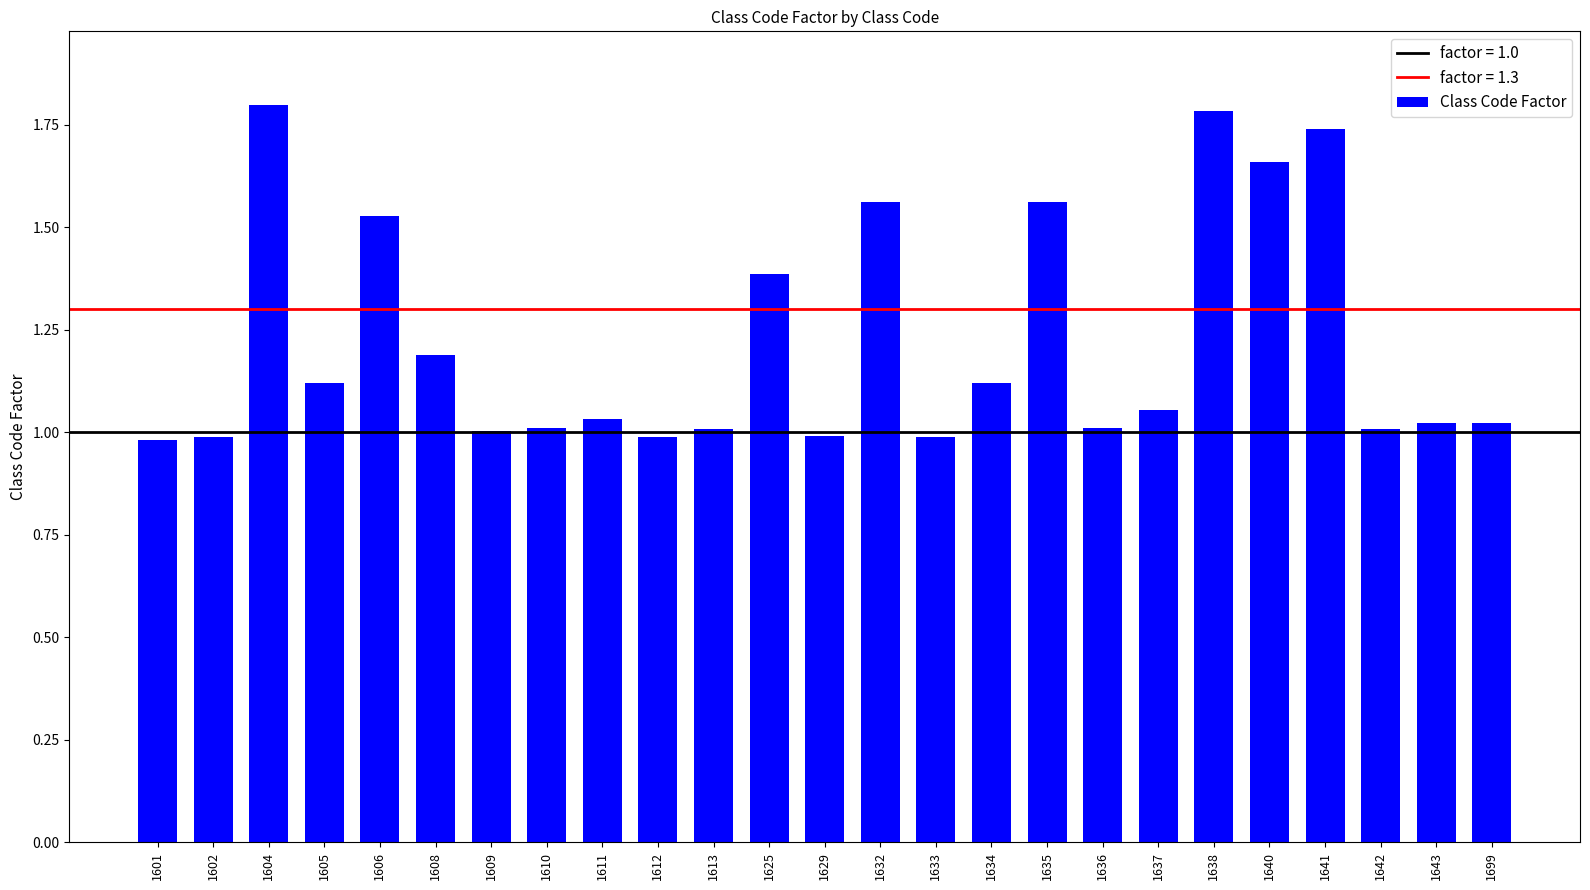

What is the value of the 20th bar from the left?

1.8